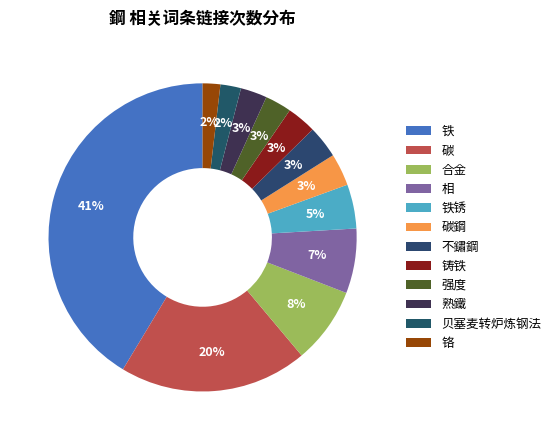

How many segments does this pie chart have?

12